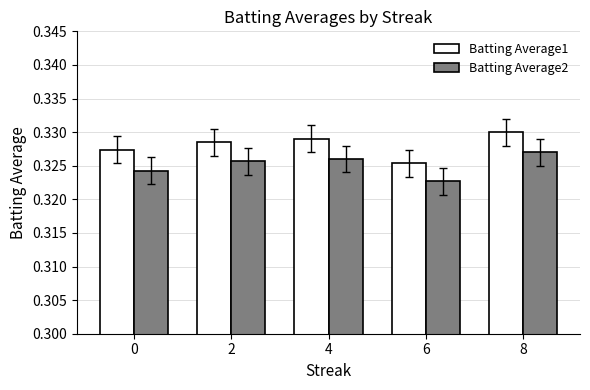

How many distinct data groups are displayed?

2